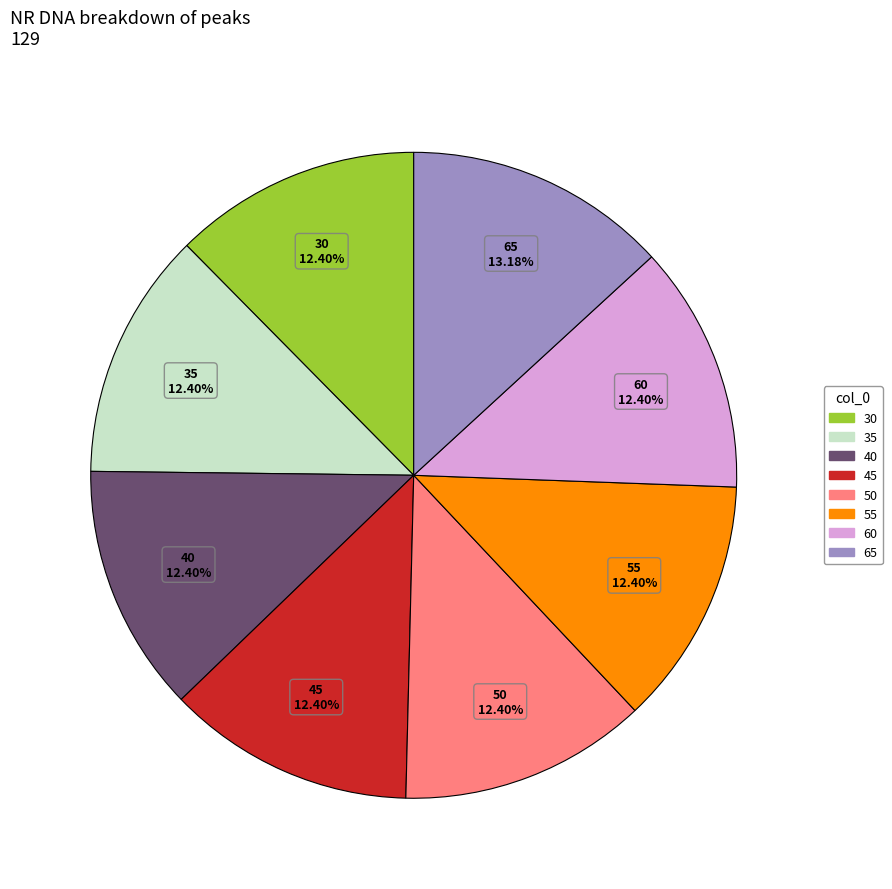

Is 35 the majority of the pie?

No